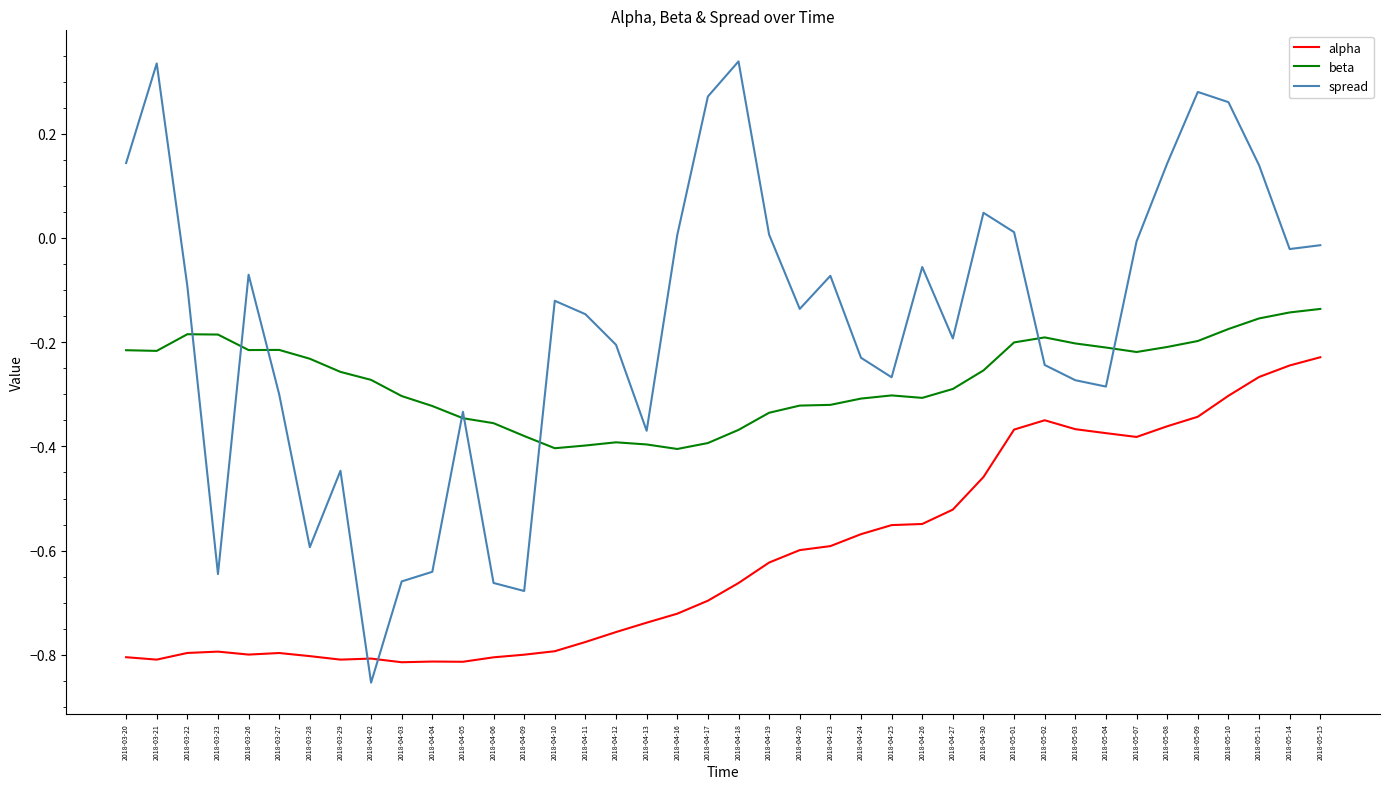

True or false: beta has more than 1 points higher than both neighbors.

True